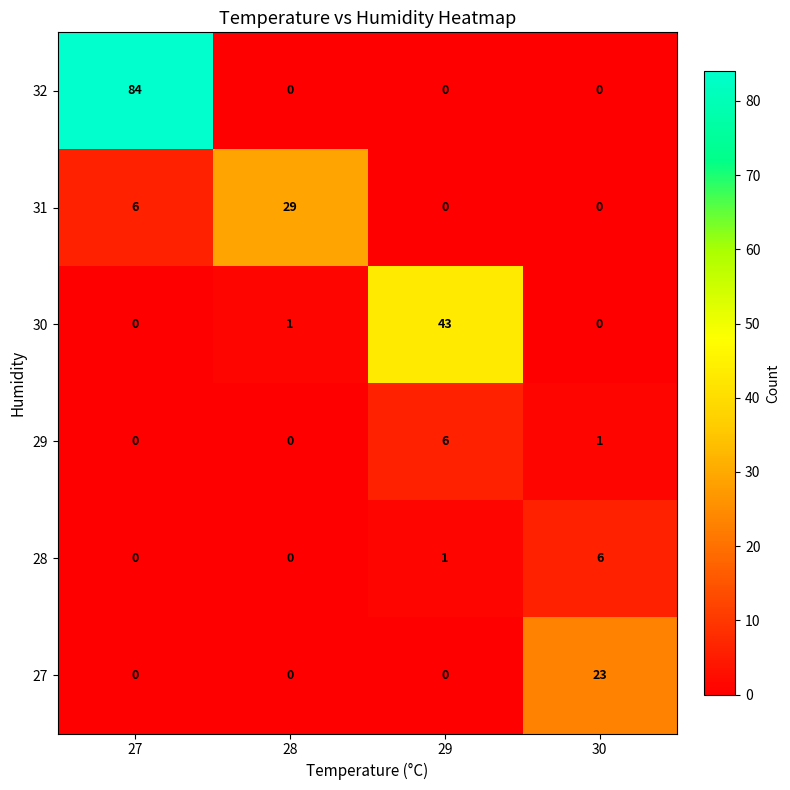

True or false: 29 has a value of 1 at 30.

True